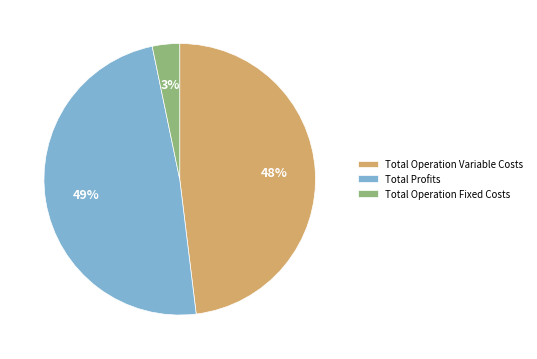

True or false: Total Operation Fixed Costs accounts for 3% of the total.

True